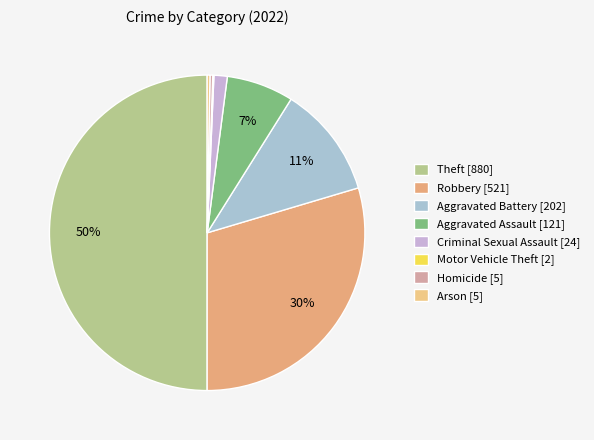

To the nearest percent, what is the difference between the Theft and Criminal Sexual Assault slice percentages?

49%